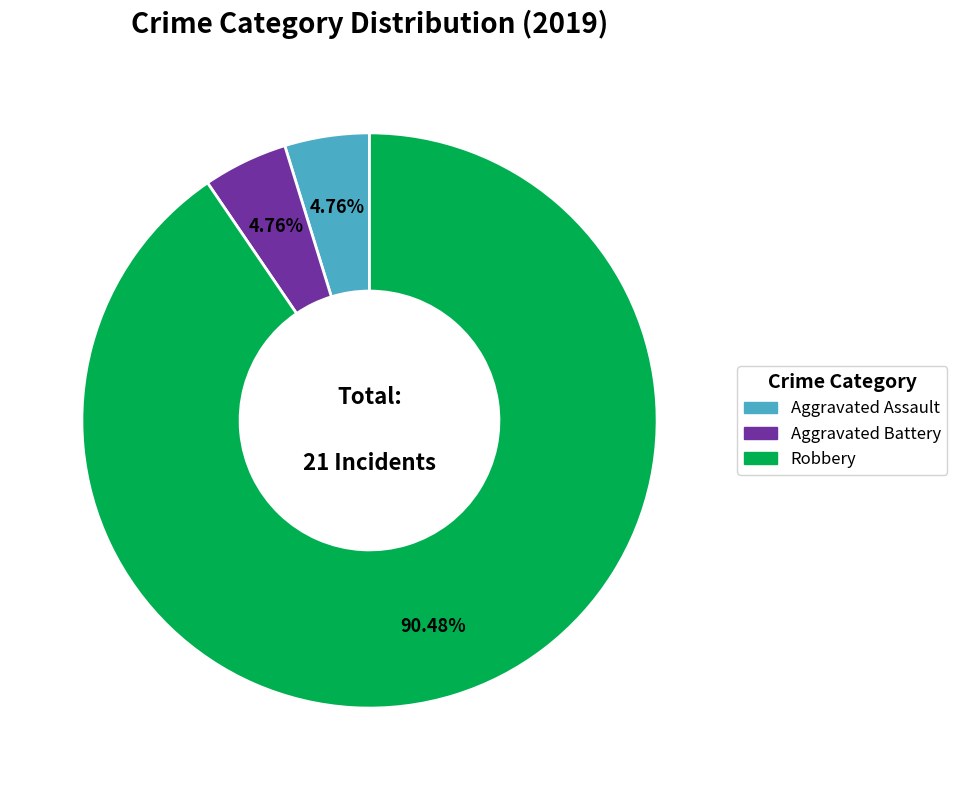

Between Aggravated Assault and Robbery, which is larger?

Robbery